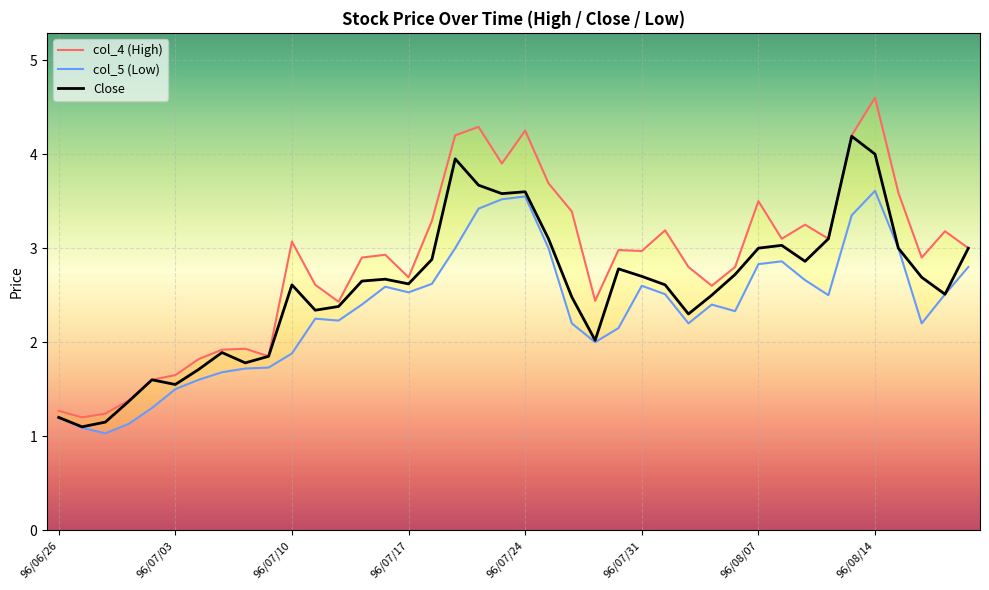

What are all the series names shown in the legend?

col_4 (High), col_5 (Low), Close